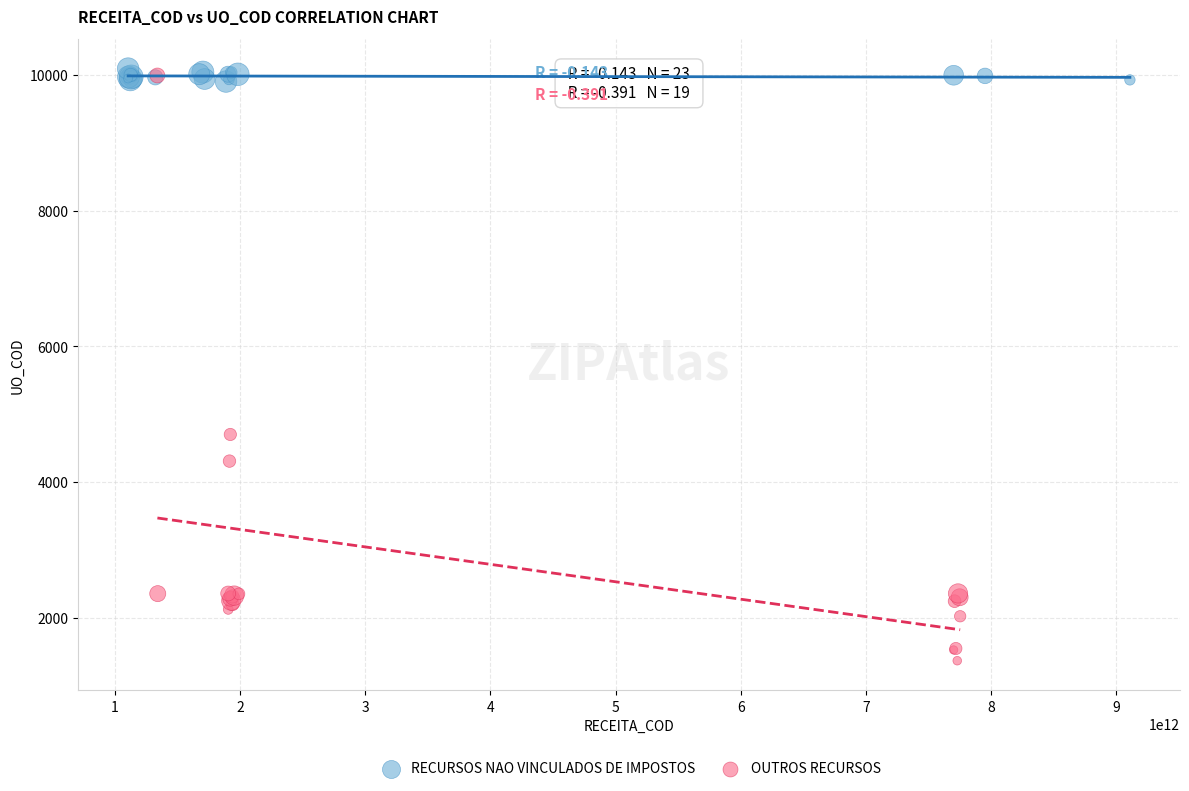

Which series reaches the minimum Y coordinate?

OUTROS RECURSOS